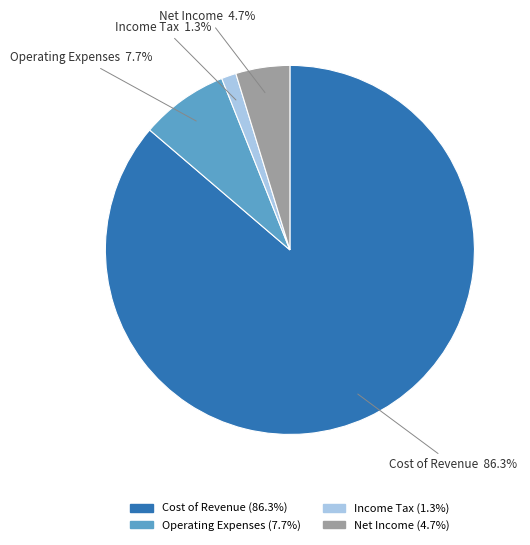

Which has a higher value, Cost of Revenue or Income Tax?

Cost of Revenue